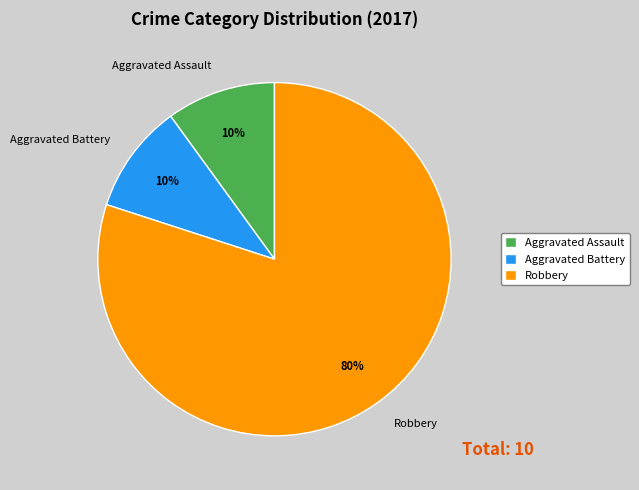

To the nearest percent, what is the combined percentage of Aggravated Battery and Robbery?

90%